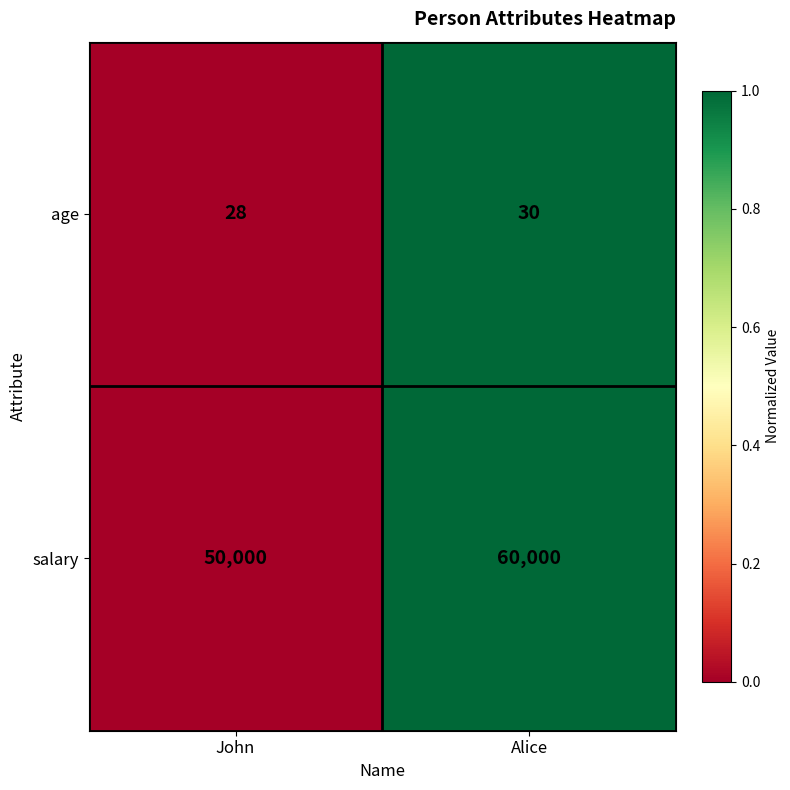

The value of salary at Alice is 60000. True or false?

True